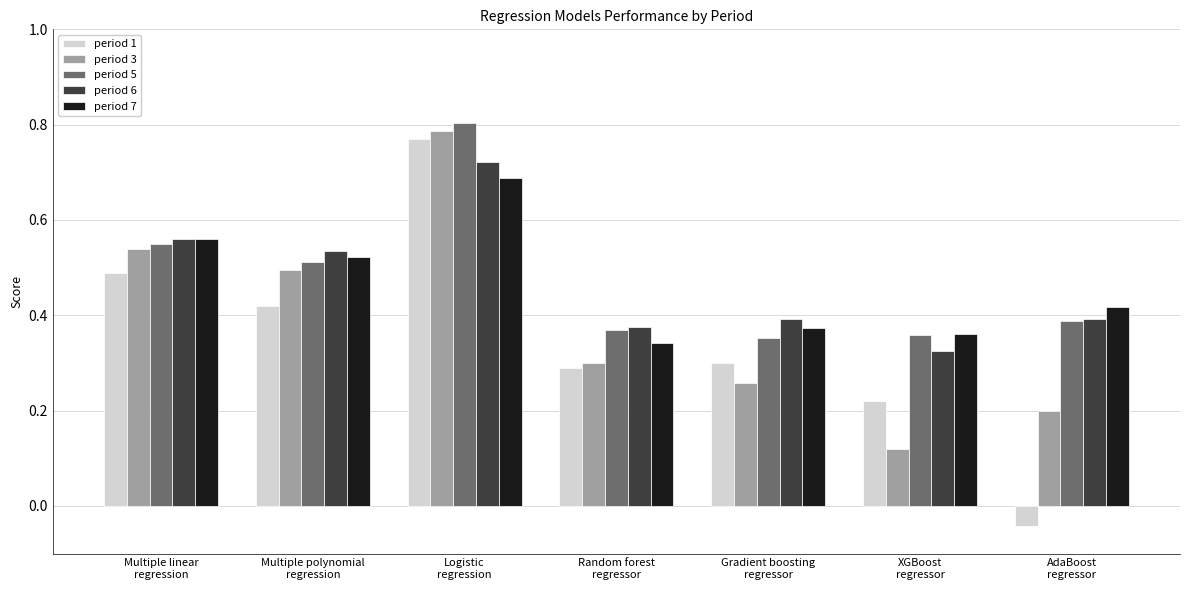

What is the sum of the period 6 values at Multiple linear
regression and Gradient boosting
regressor?

1.0